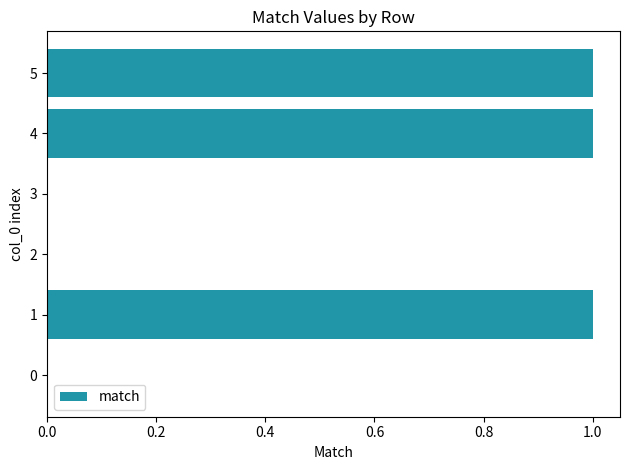

The value at 2 is -1. True or false?

False